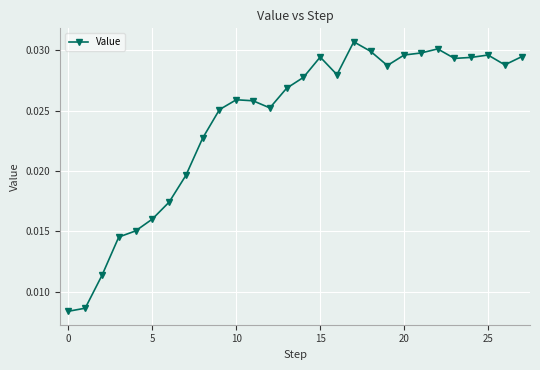

How many values are between 0 and 1?

28